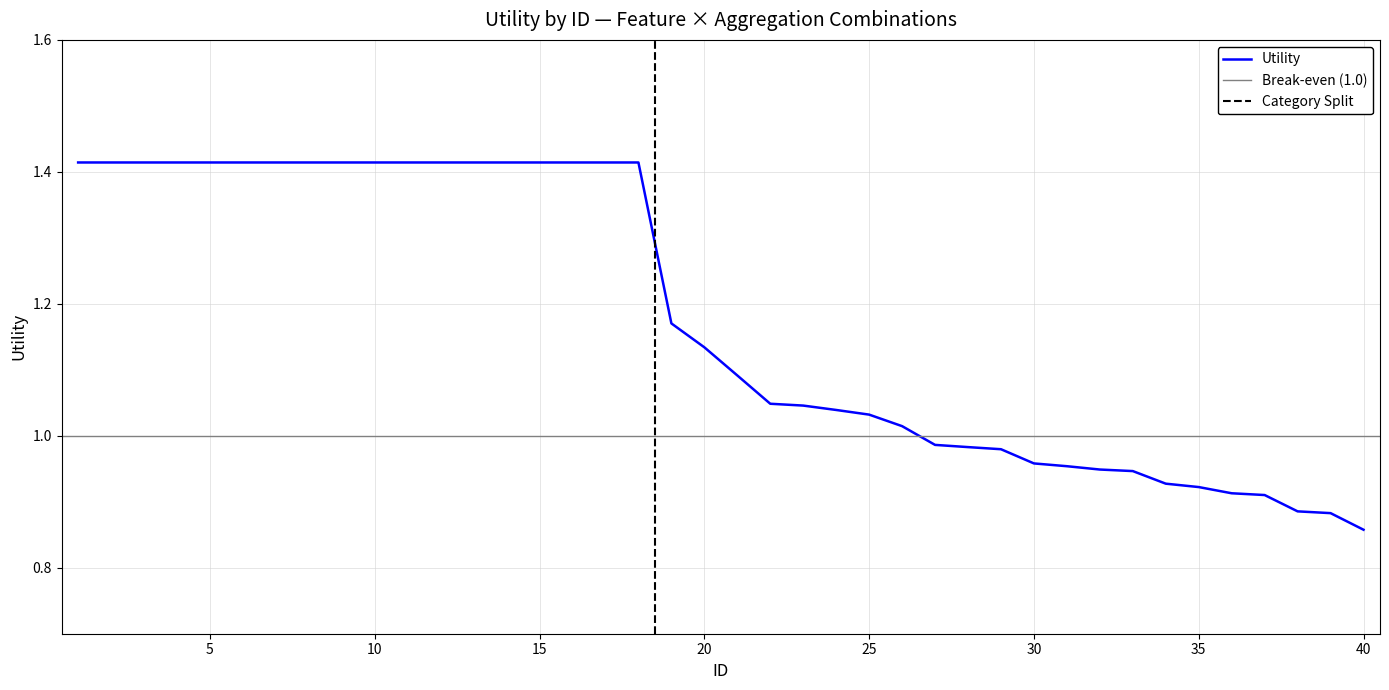

What is the sum of all values?

47.1